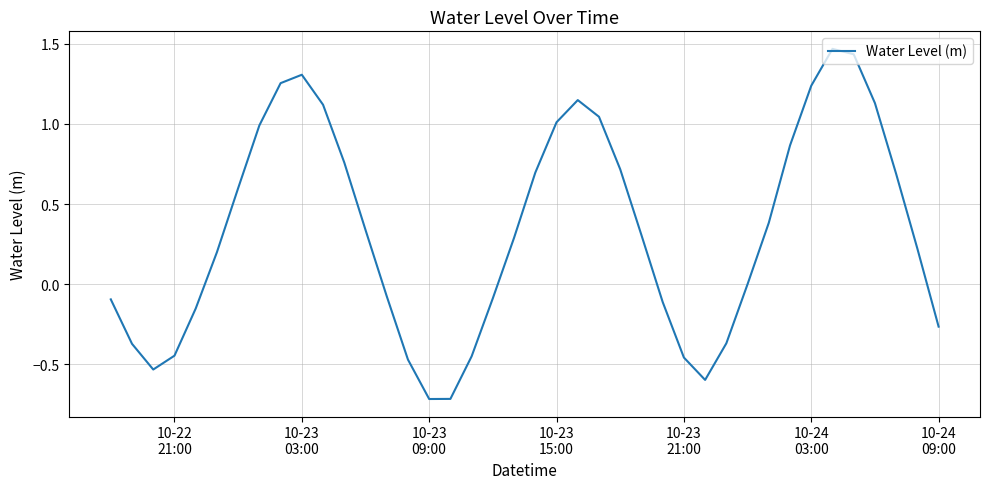

What is the smallest value displayed?

-0.7